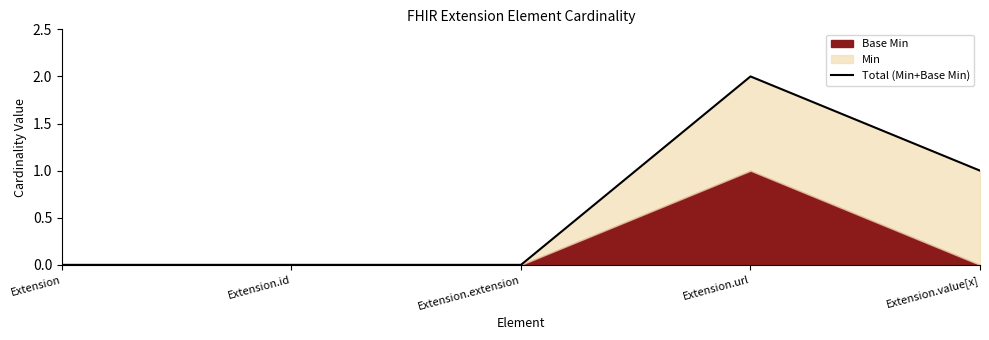

What is the label of the 1st point from the right?

Extension.value[x]